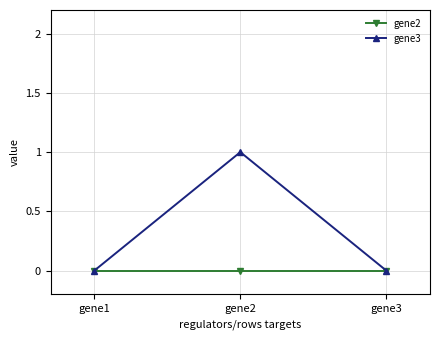

List the series in order of their overall mean, lowest first.

gene2, gene3